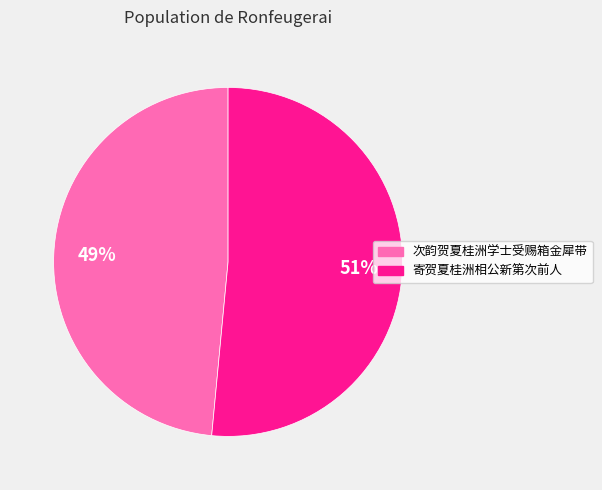

Do 次韵贺夏桂洲学士受赐箱金犀带 and 寄贺夏桂洲相公新第次前人 together represent more than half of the pie?

Yes